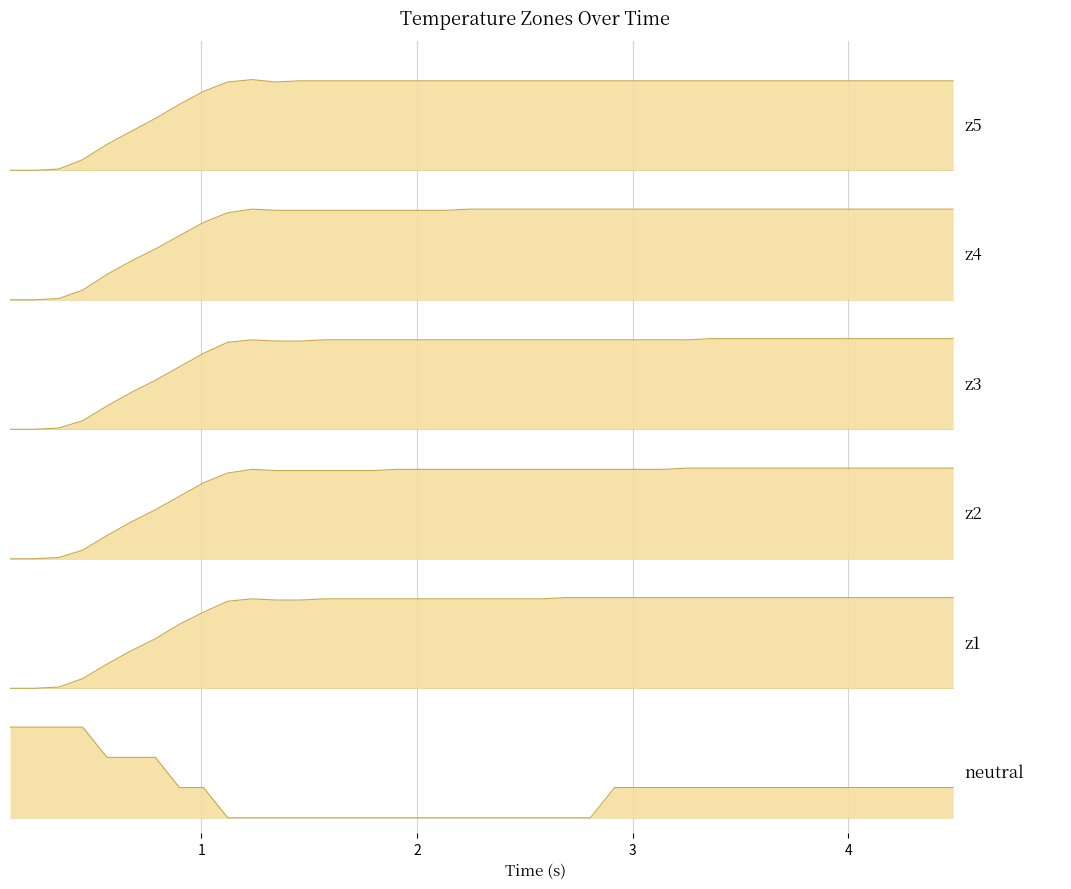

True or false: neutral and z4 cross at least once.

False